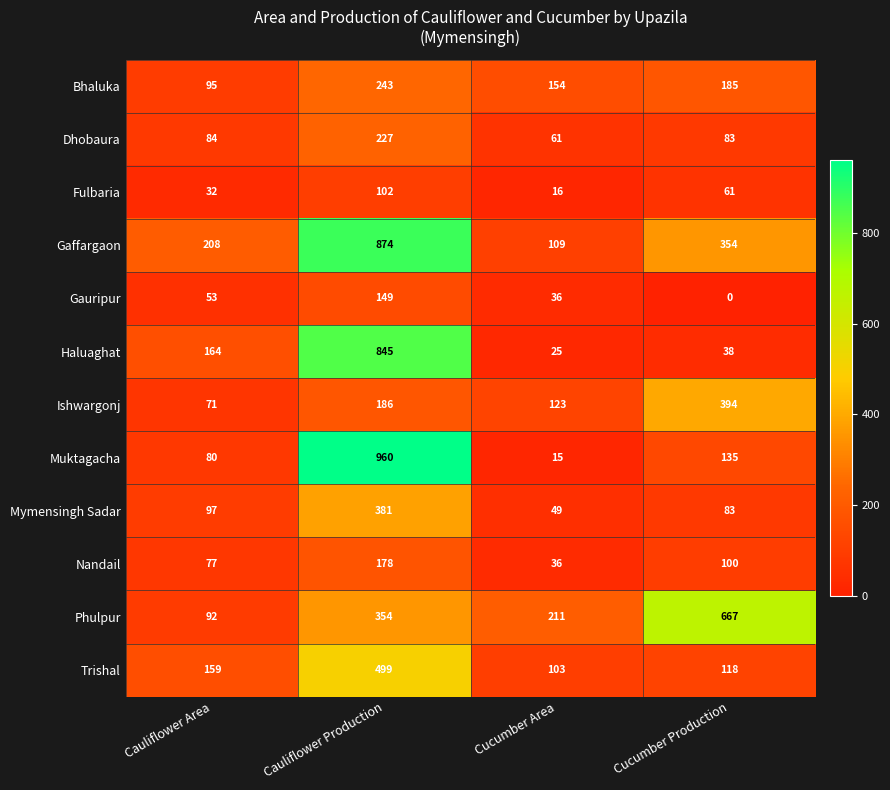

Which series has the largest range (max minus min)?

Muktagacha